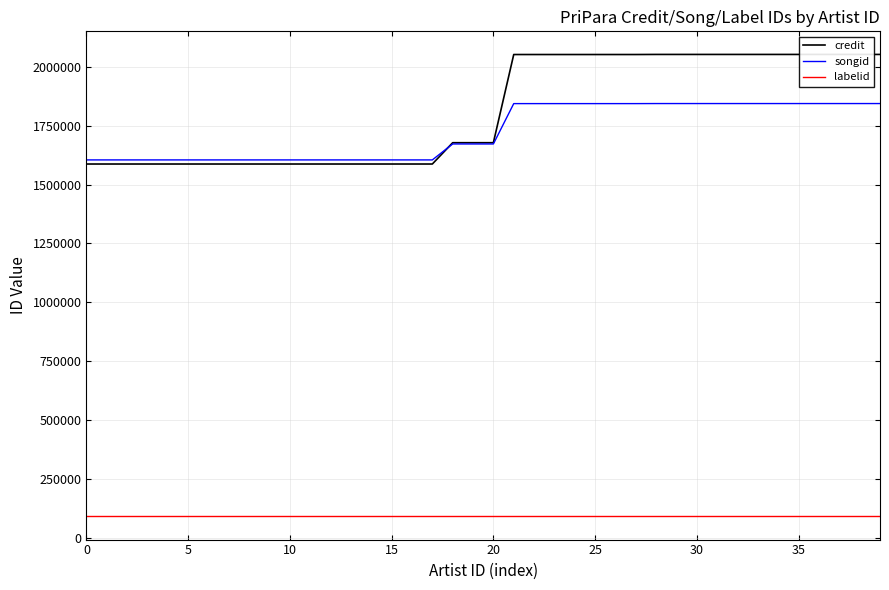

What is the label of the 13th point from the left?

12